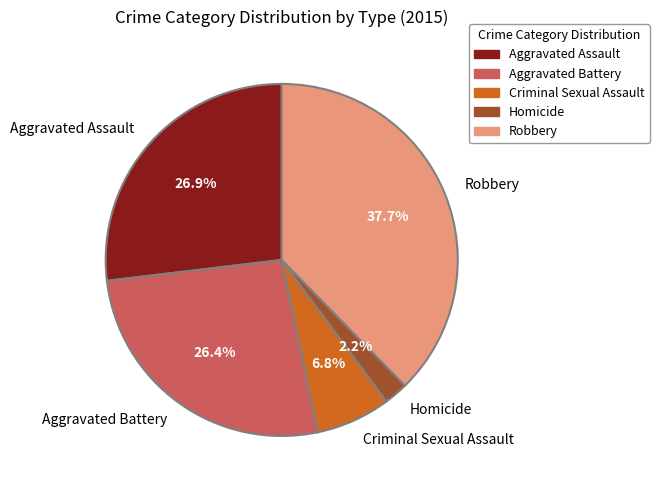

Which slice is the largest?

Robbery